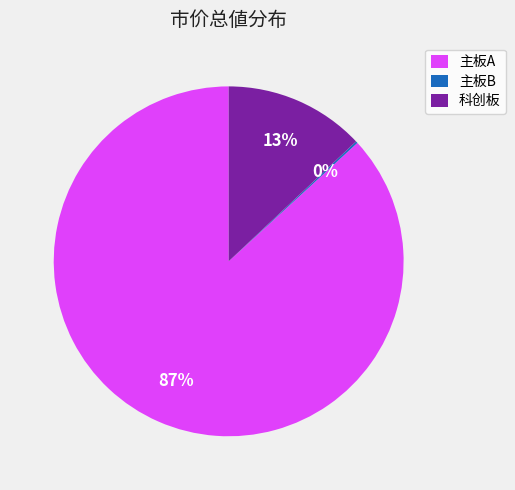

Which slice is the largest?

主板A